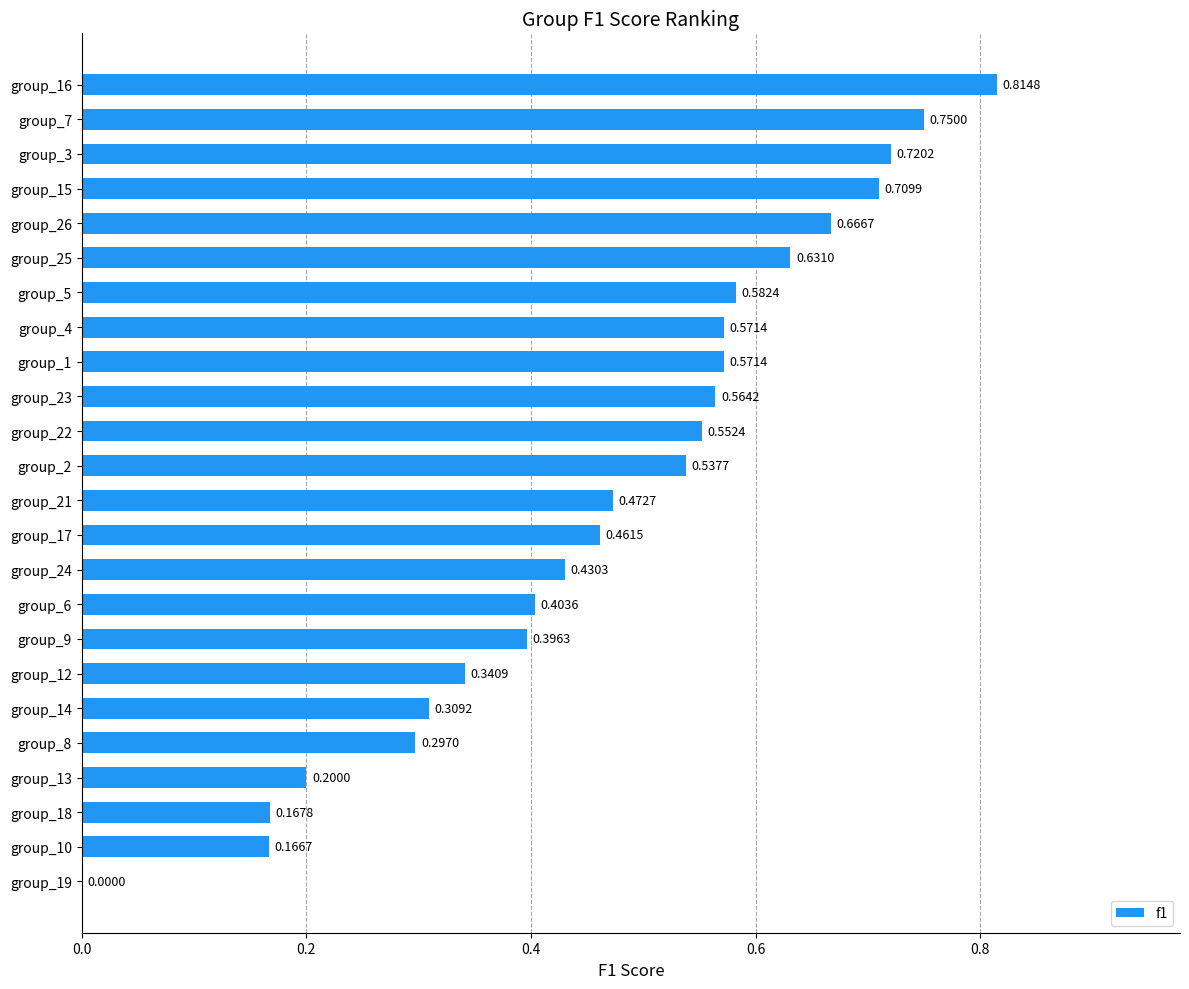

What is the change in value from group_10 to group_21?

+0.3